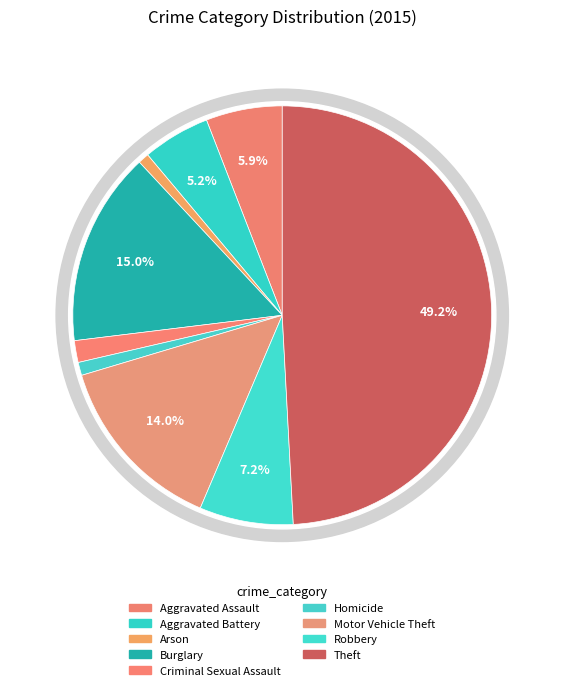

To the nearest percent, what percentage of the pie is Theft?

49%